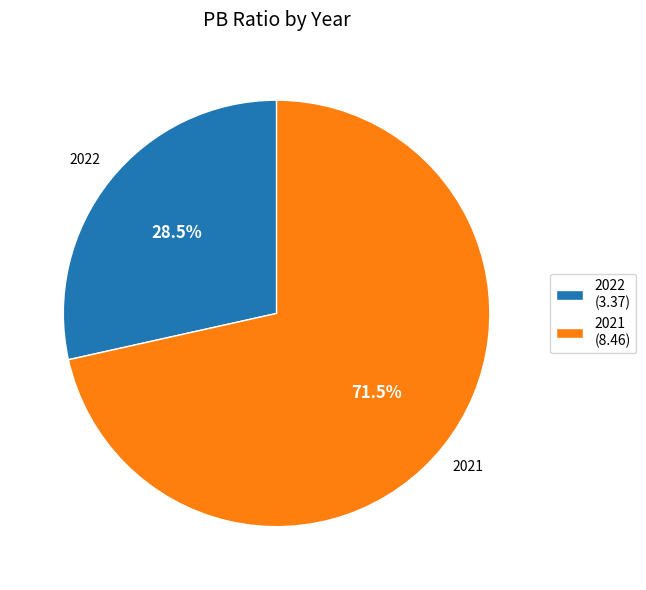

Between 2022 (3.37) and 2021 (8.46), which is larger?

2021 (8.46)